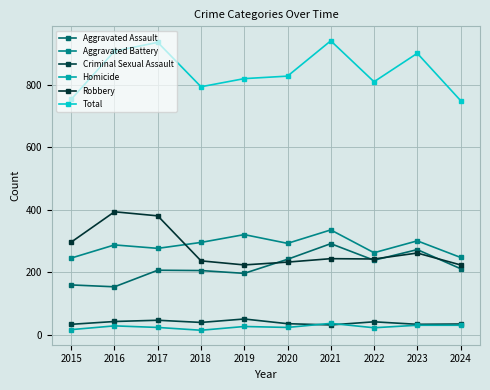

What is the maximum value for Aggravated Assault?

292